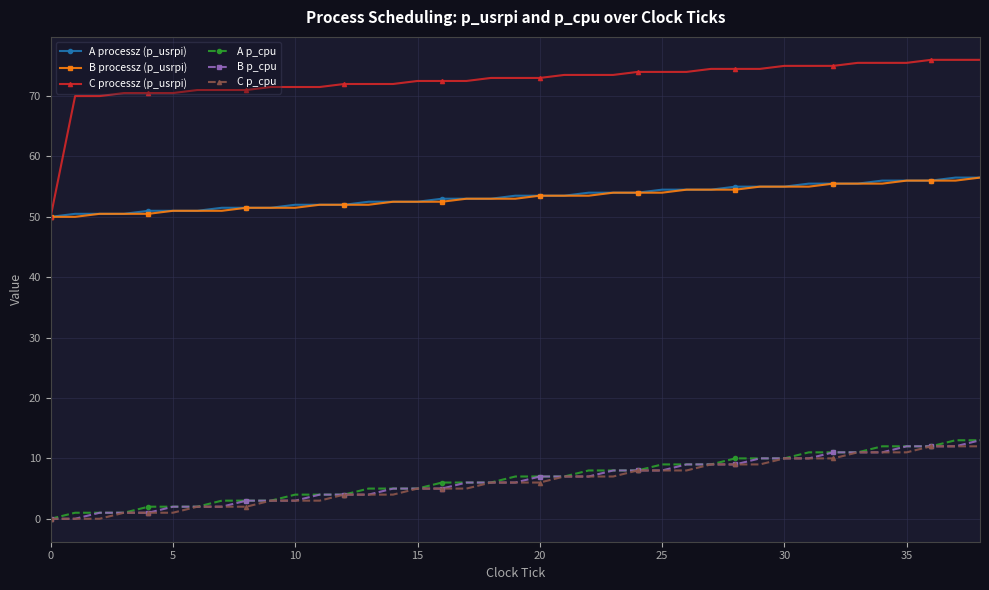

What is the lowest value of the C processz (p_usrpi) series?

50.0